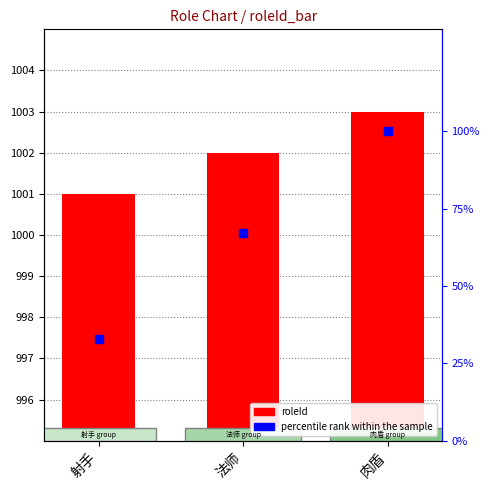

Which series contains the lowest Y value?

percentile rank within the sample